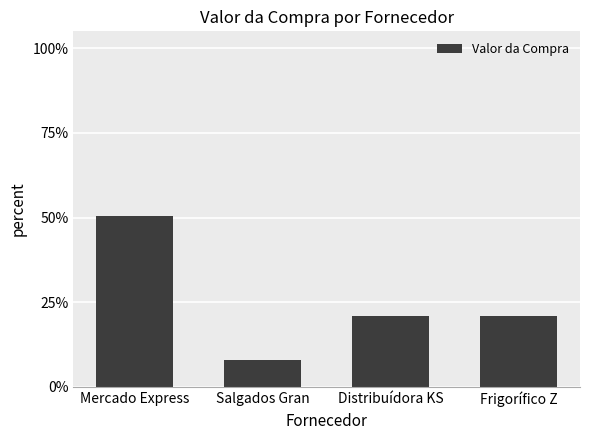

What is the change in value from Salgados Gran to Frigorífico Z?

+0.1